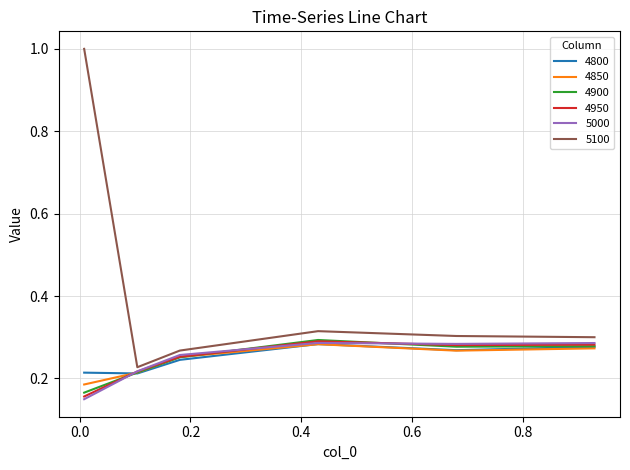

True or false: 5100 and 5000 cross at least once.

False